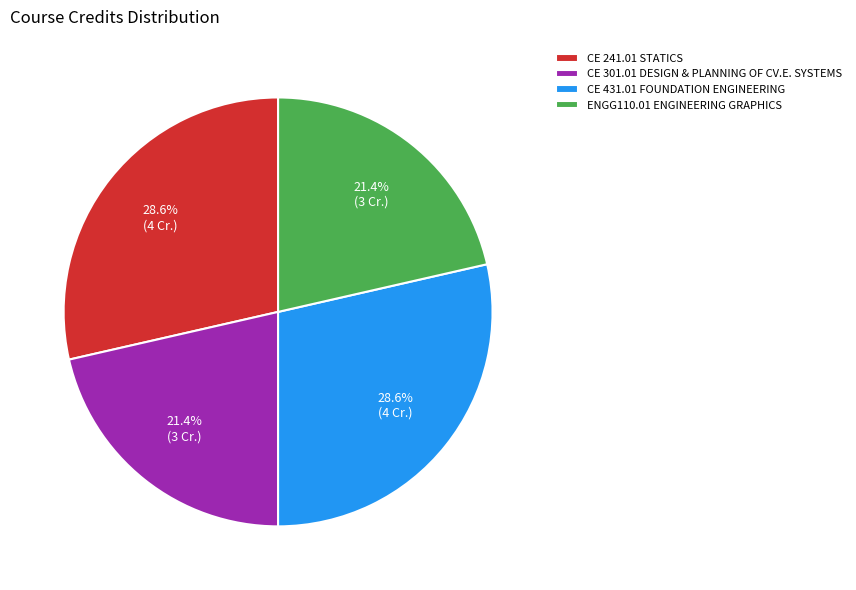

To the nearest percent, what is the average slice percentage?

25%